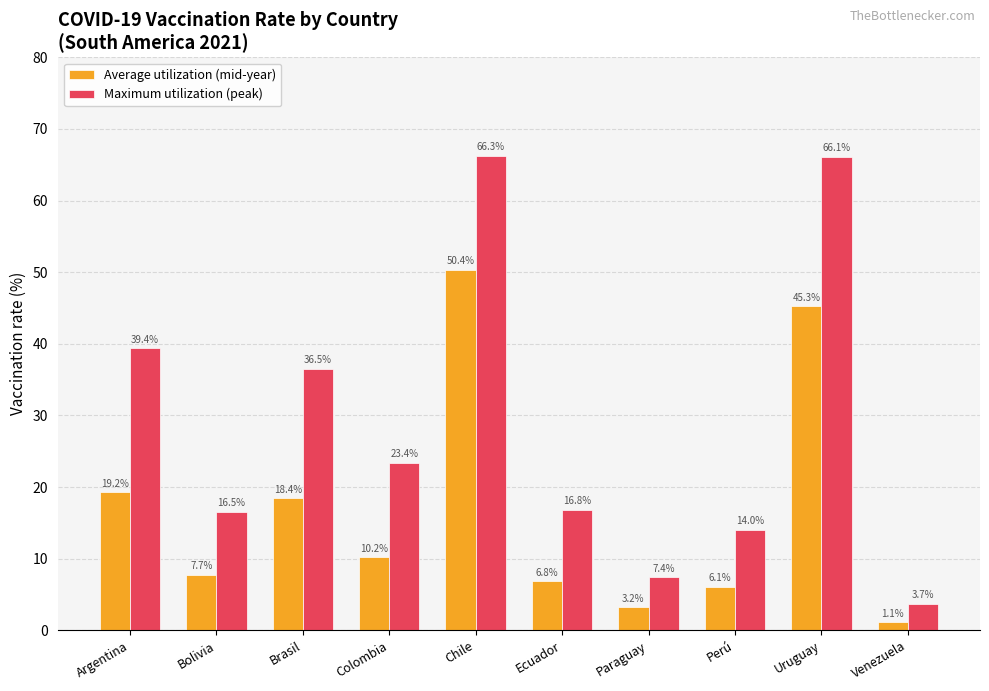

What is the sum of the Average utilization (mid-year) values at Paraguay and Uruguay?

48.5